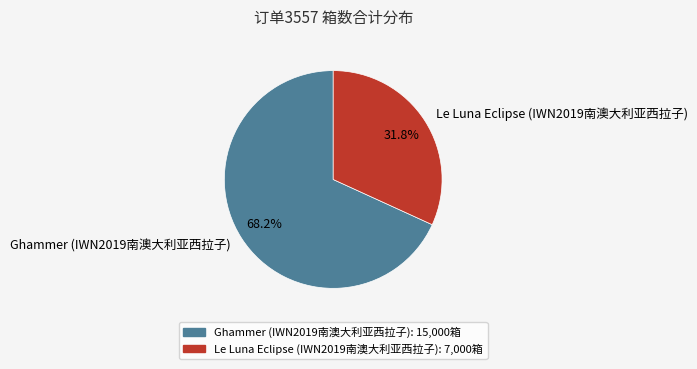

To the nearest percent, what percentage of the pie is Le Luna Eclipse (IWN2019南澳大利亚西拉子)?

32%